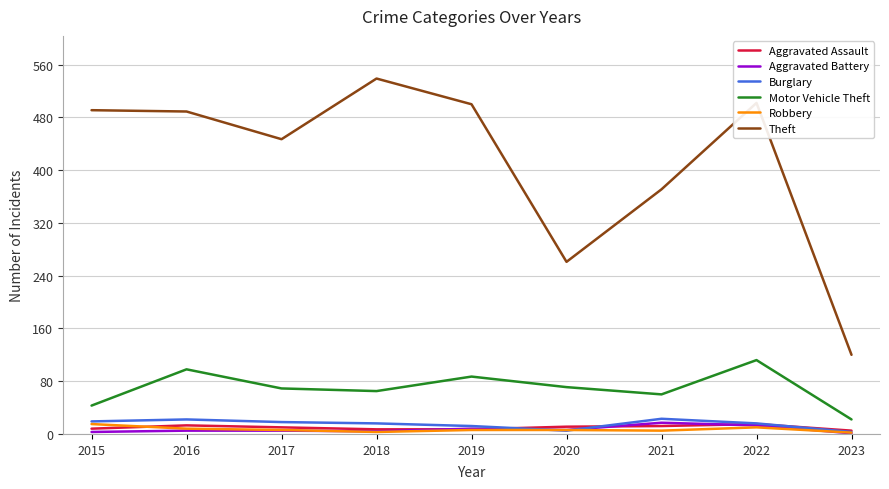

In Theft, how many points are lower than both neighbors (excluding endpoints)?

2